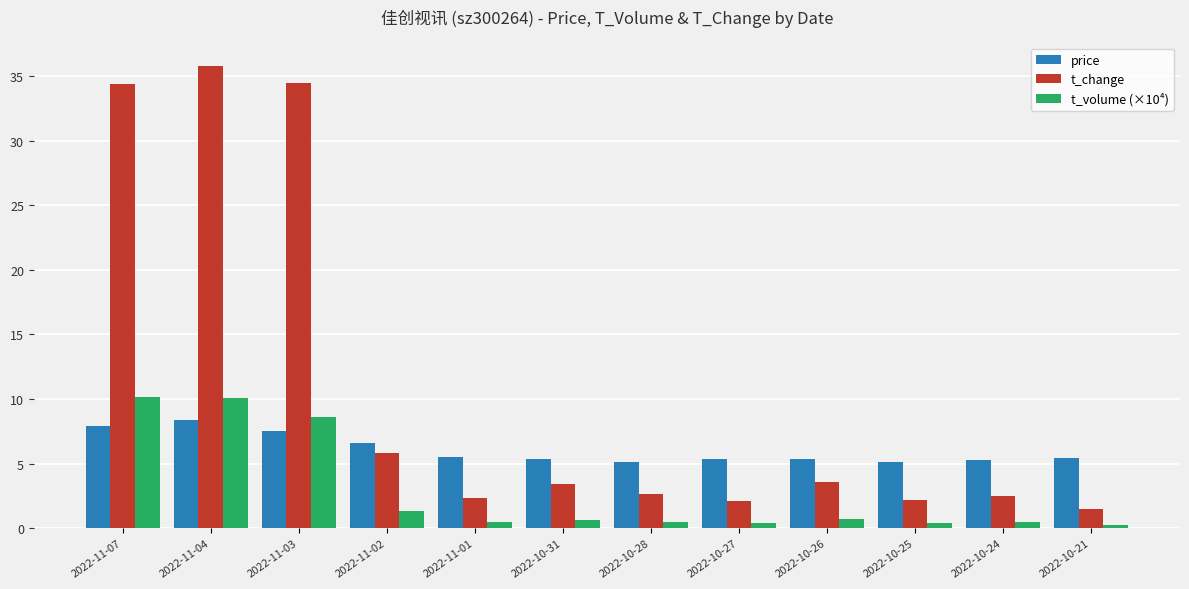

How many series are shown in this chart?

3